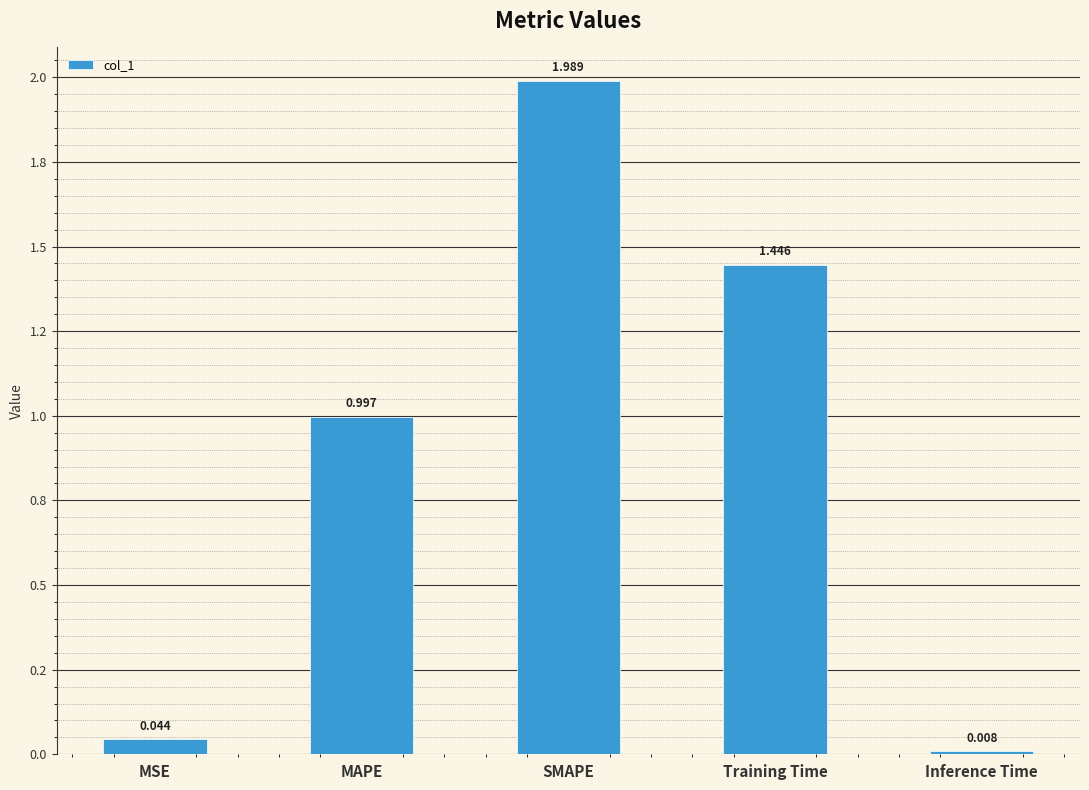

The value at MSE is 0.1. True or false?

False